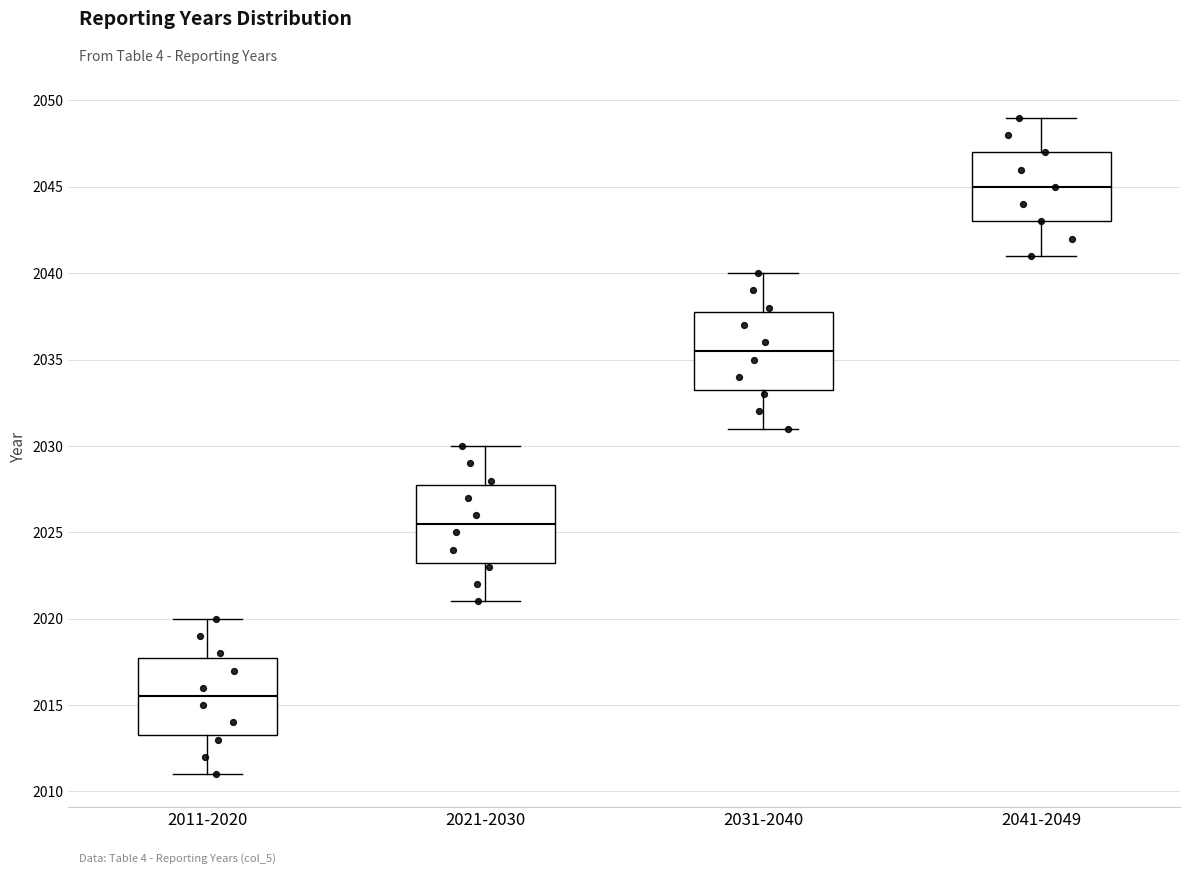

Reading left to right, transcribe this box plot: for each box, give where its median line is, the range the box spans, and where its two whiskers end, as read against the y-axis. The values are not printed on the chart, so give them approximately, as read against the axis.

2011-2020: median 2015.5, box 2013.5 to 2018.0, whiskers 2011.0 to 2020.0
2021-2030: median 2025.5, box 2023.5 to 2028.0, whiskers 2021.0 to 2030.0
2031-2040: median 2035.5, box 2033.5 to 2038.0, whiskers 2031.0 to 2040.0
2041-2049: median 2045.0, box 2043.0 to 2047.0, whiskers 2041.0 to 2049.0